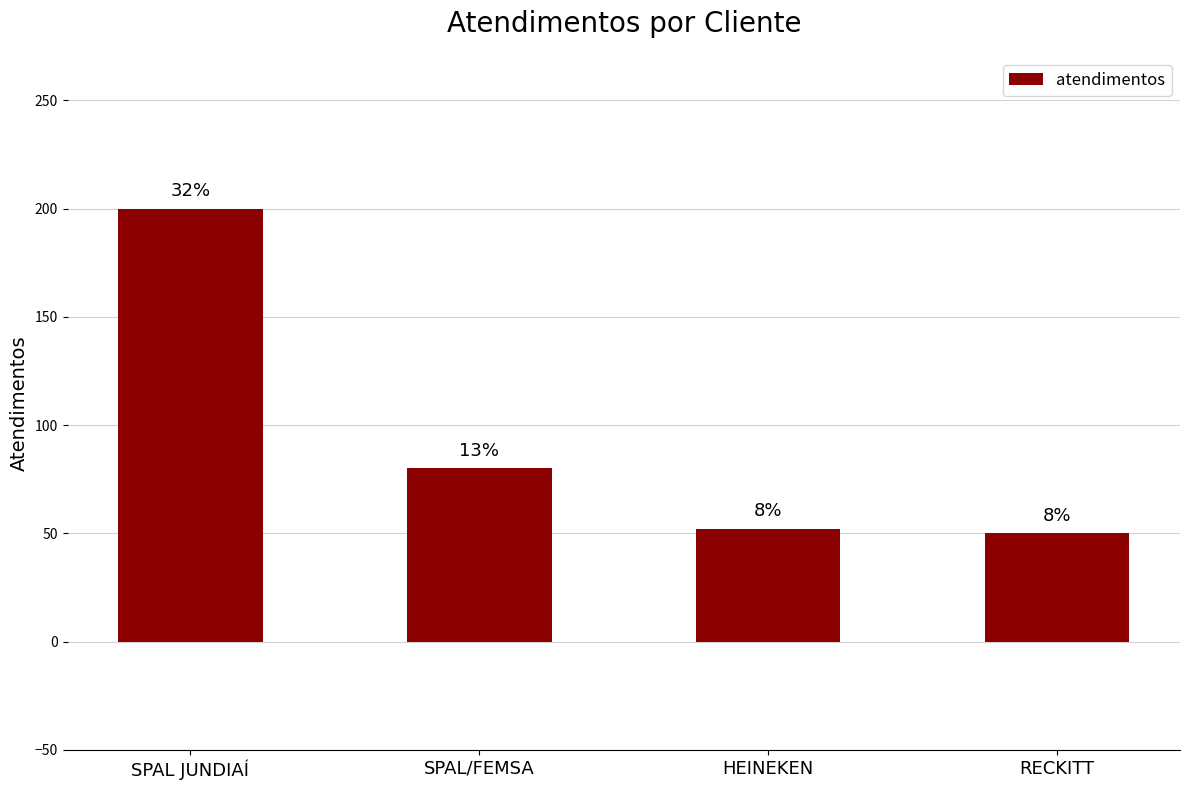

How many bars are there in total?

4